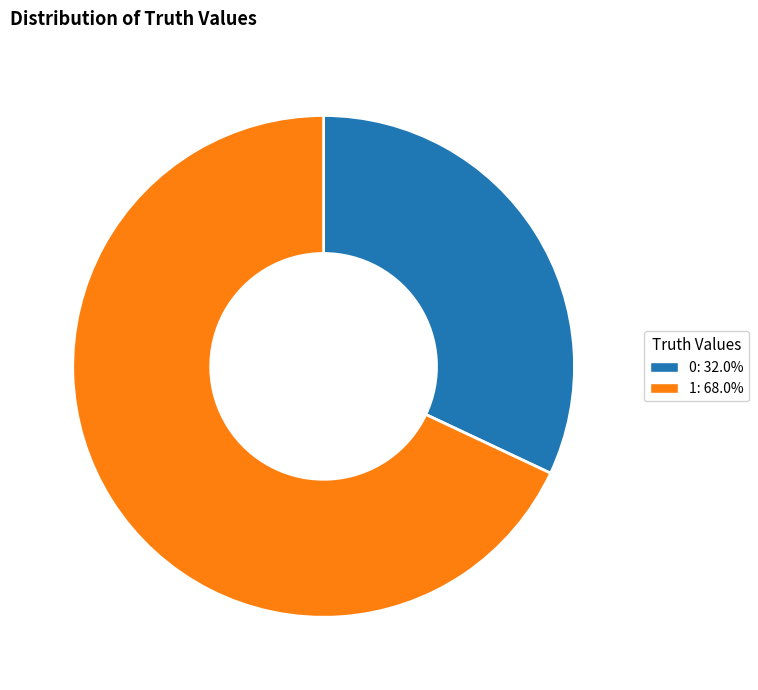

What is the ratio of the value at 0: 32.0% to the value at 1: 68.0%?

0.5